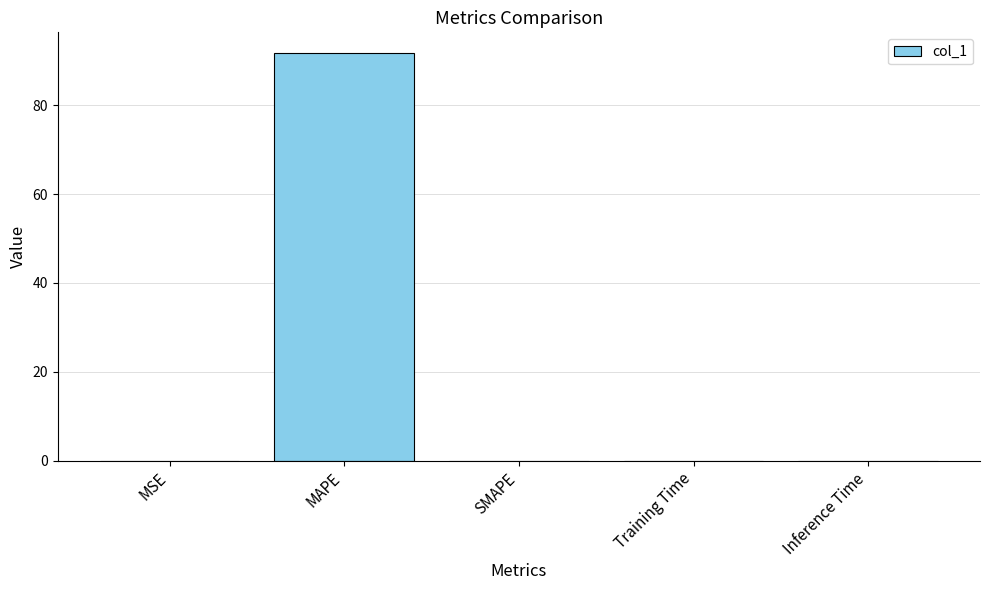

Read the value at MAPE.

91.8